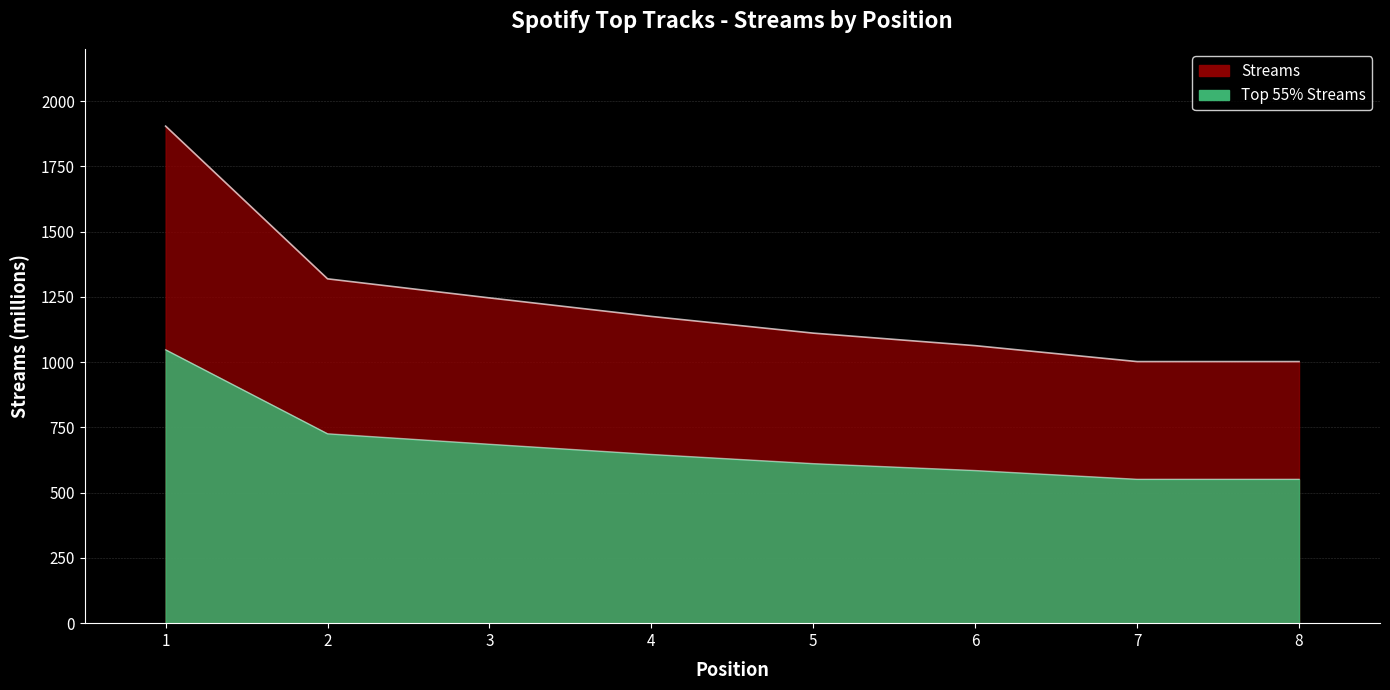

Reading left to right, extract all data points from this chart.

1904	1319	1246	1175	1111	1063	1002	1002